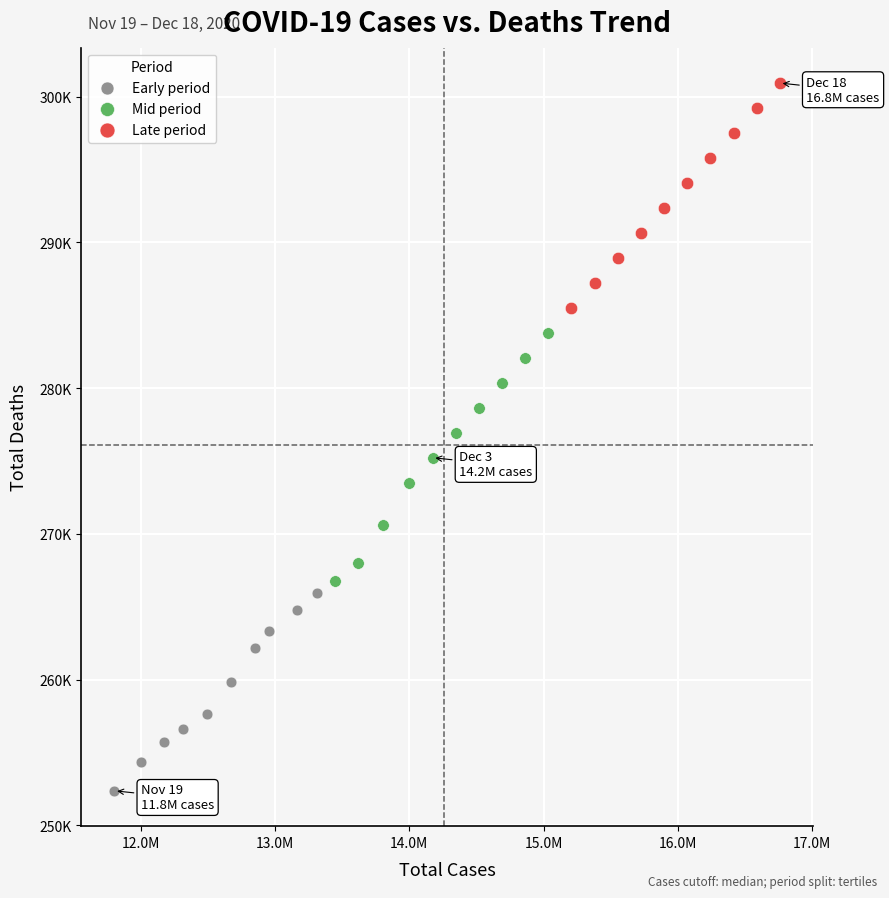

What are all the series names shown in the legend?

Early period, Mid period, Late period